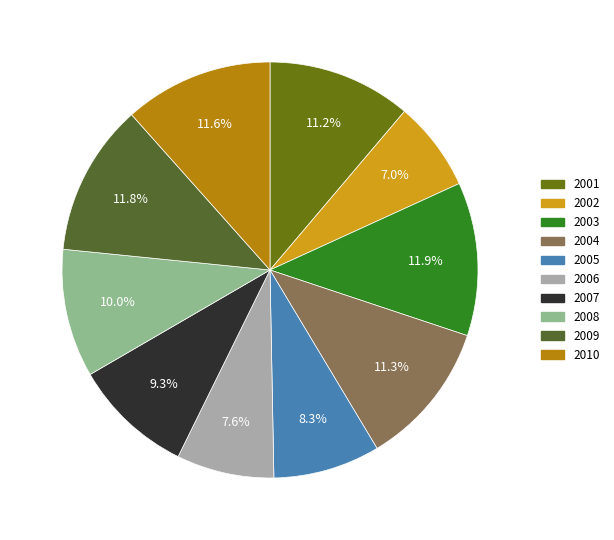

Does any single category account for the majority?

No